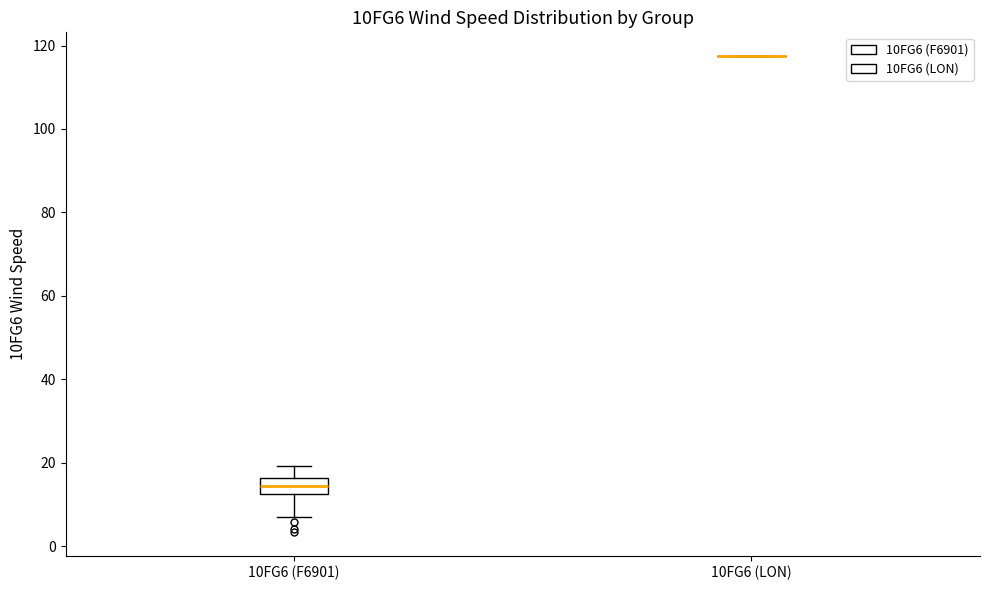

Reading left to right, transcribe this box plot: for each box, give where its median line is, the range the box spans, and where its two whiskers end, as read against the y-axis. The values are not printed on the chart, so give them approximately, as read against the axis.

10FG6 (F6901): median 14, box 12 to 16, whiskers 8 to 20
10FG6 (LON): box collapsed to a line at 118, whiskers 118 to 118